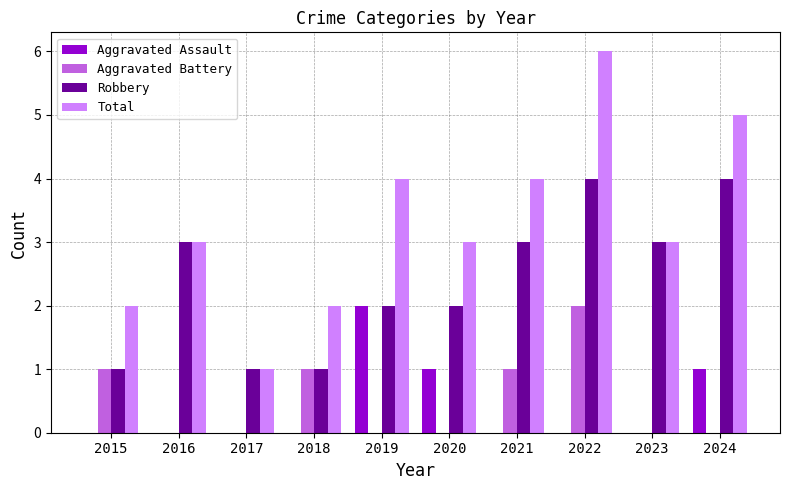

What is the maximum value shown in the chart?

6